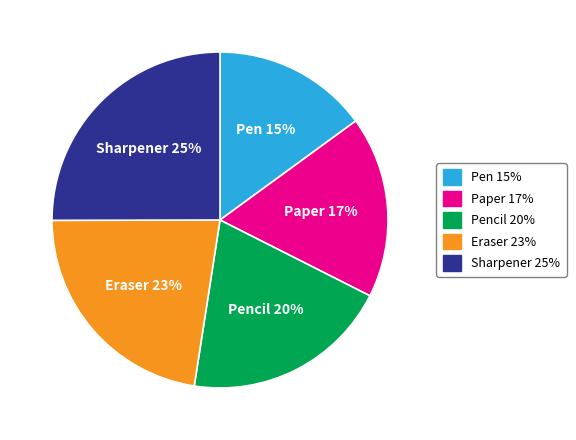

Is Eraser 23% the majority of the pie?

No